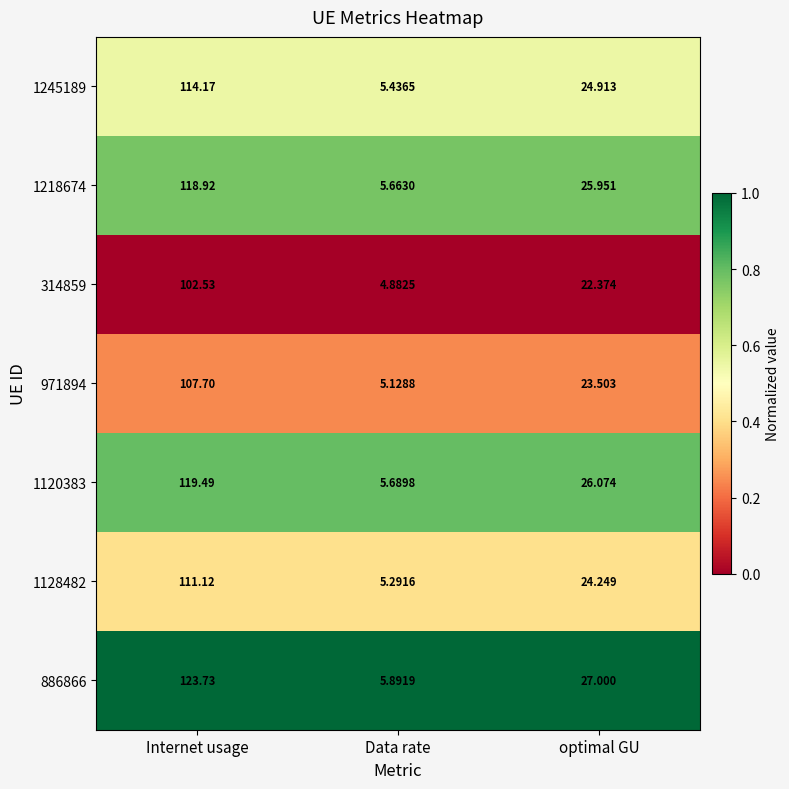

Between Internet usage and Data rate, which series saw the biggest shift?

886866